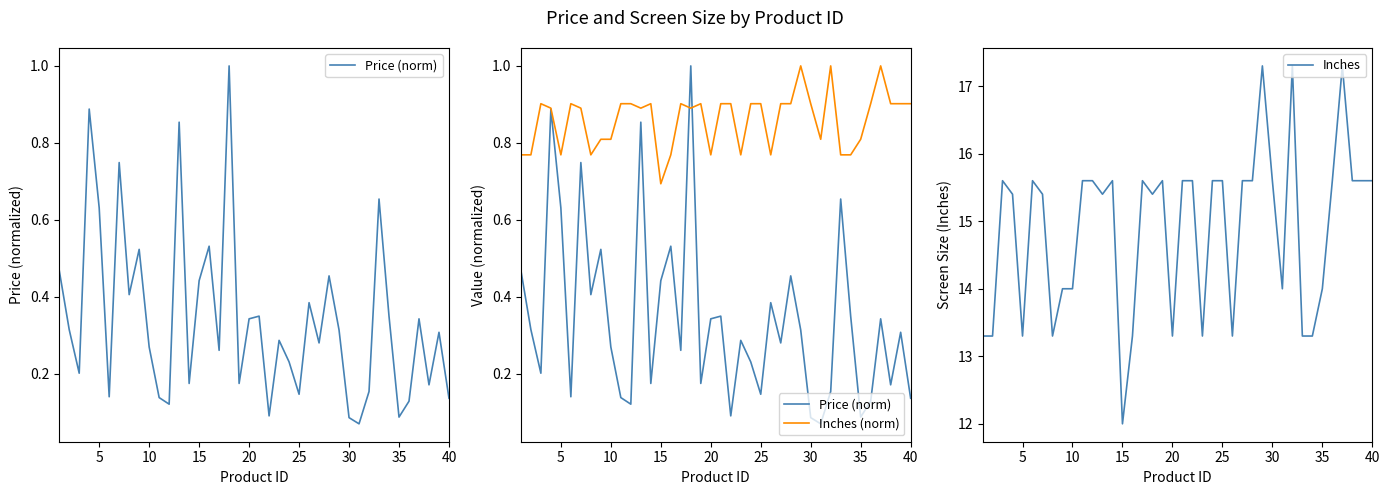

True or false: Inches (norm) has more than 1 interior local peaks.

True